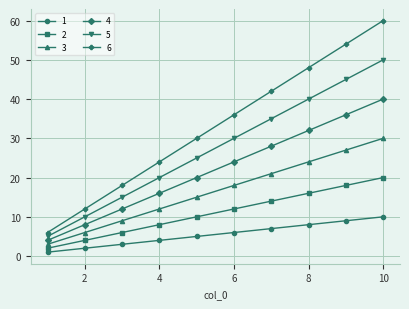

What is the greatest value displayed?

60